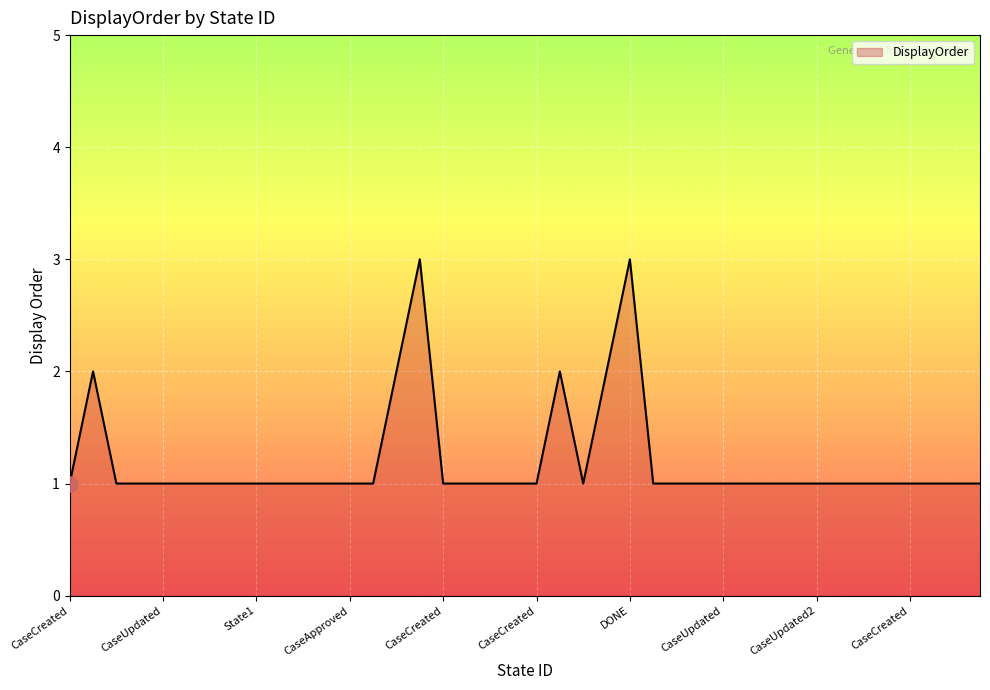

What is the greatest value displayed?

3